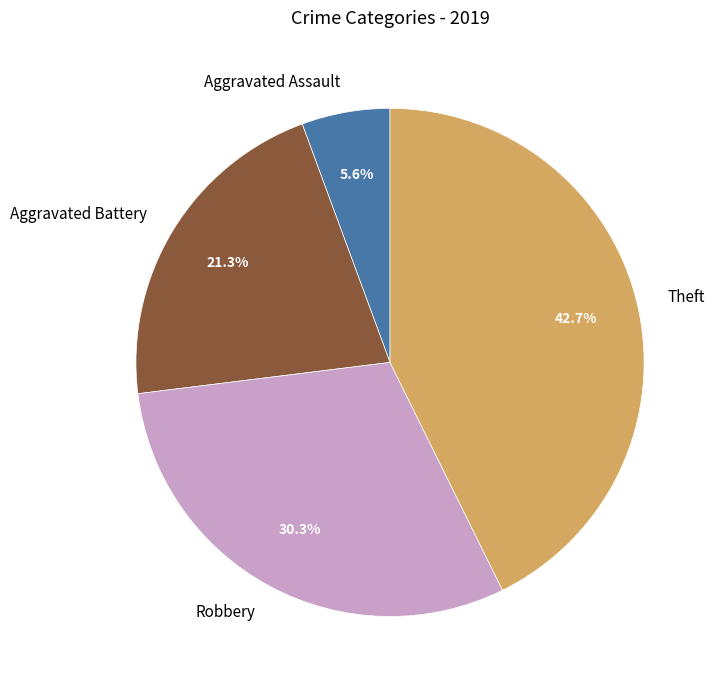

What percentage is the Theft slice, to the nearest percent?

43%